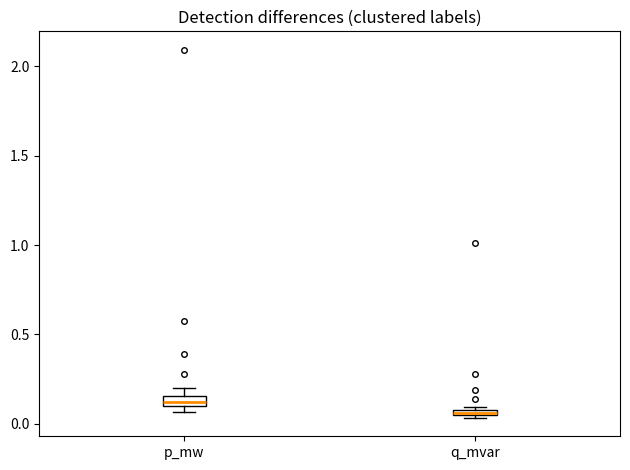

Where is the lower edge of the box for q_mvar on the y-axis? The values are not printed on the chart, so give them approximately, as read against the axis.

0.05